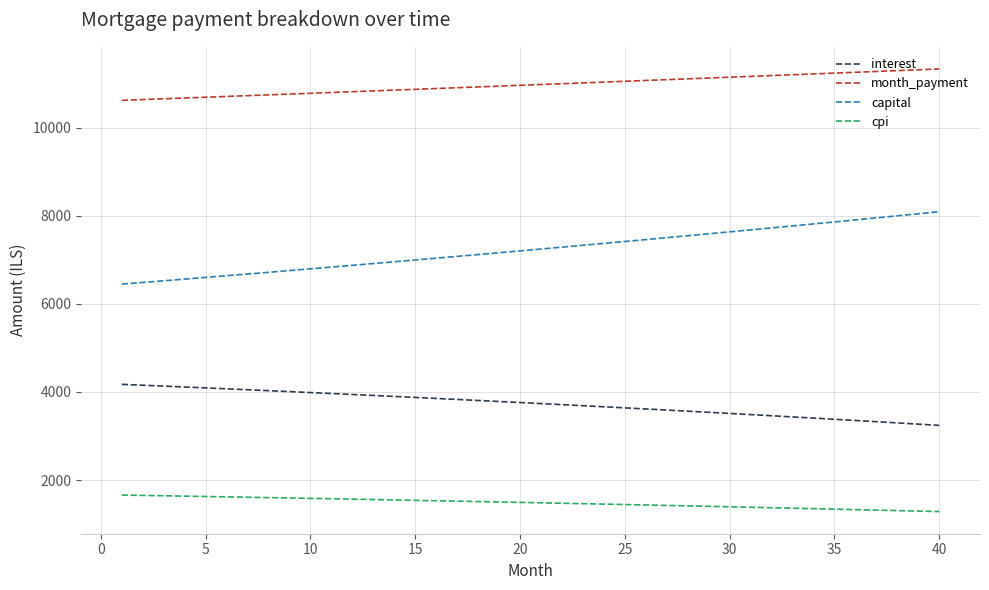

What is the difference between the second highest and second lowest values in the capital series?

1560.0